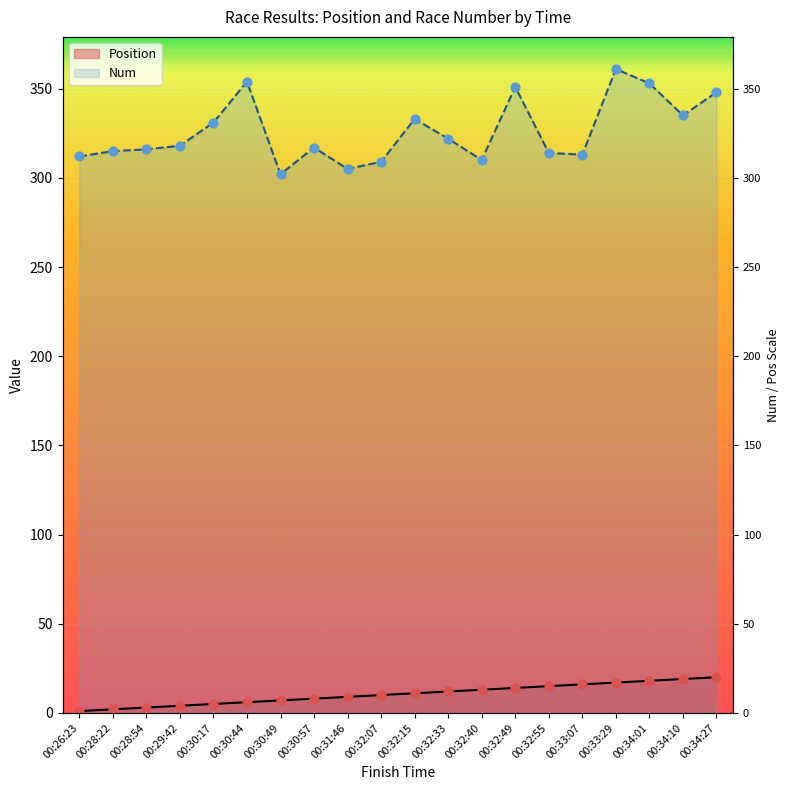

Is the value of Position at 00:33:07 greater than the value of Num at 00:34:01?

No